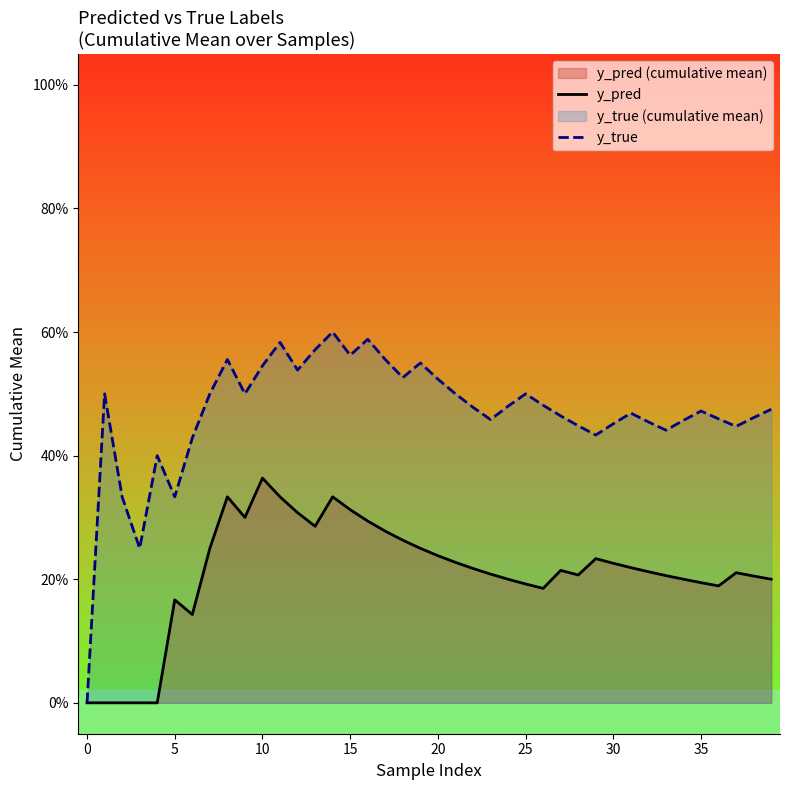

Reading left to right, what are all the values shown in this chart?

y_pred: 0.0	0.0	0.0	0.0	0.0	0.2	0.1	0.2	0.3	0.3	0.4	0.3	0.3	0.3	0.3	0.3	0.3	0.3	0.3	0.2	0.2	0.2	0.2	0.2	0.2	0.2	0.2	0.2	0.2	0.2	0.2	0.2	0.2	0.2	0.2	0.2	0.2	0.2	0.2	0.2
y_true: 0.0	0.5	0.3	0.2	0.4	0.3	0.4	0.5	0.6	0.5	0.5	0.6	0.5	0.6	0.6	0.6	0.6	0.6	0.5	0.6	0.5	0.5	0.5	0.5	0.5	0.5	0.5	0.5	0.4	0.4	0.5	0.5	0.5	0.4	0.5	0.5	0.5	0.4	0.5	0.5